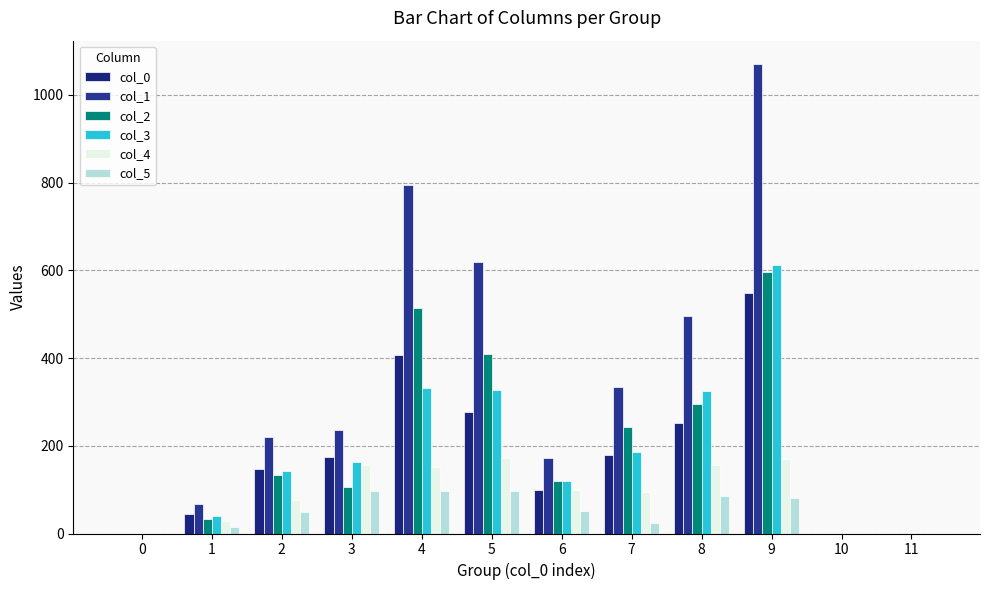

Reading left to right, what are all the values shown in this chart?

col_0: 0=0	1=44	2=148	3=175	4=407	5=278	6=100	7=180	8=252	9=548	10=0	11=0
col_1: 0=0	1=67	2=221	3=235	4=795	5=619	6=173	7=334	8=495	9=1070	10=0	11=0
col_2: 0=0	1=34	2=133	3=106	4=513	5=409	6=120	7=242	8=296	9=596	10=0	11=0
col_3: 0=0	1=41	2=142	3=164	4=332	5=326	6=119	7=185	8=324	9=612	10=0	11=0
col_4: 0=0	1=28	2=76	3=156	4=151	5=173	6=99	7=94	8=157	9=170	10=0	11=0
col_5: 0=0	1=14	2=48	3=97	4=98	5=98	6=52	7=25	8=86	9=82	10=0	11=0